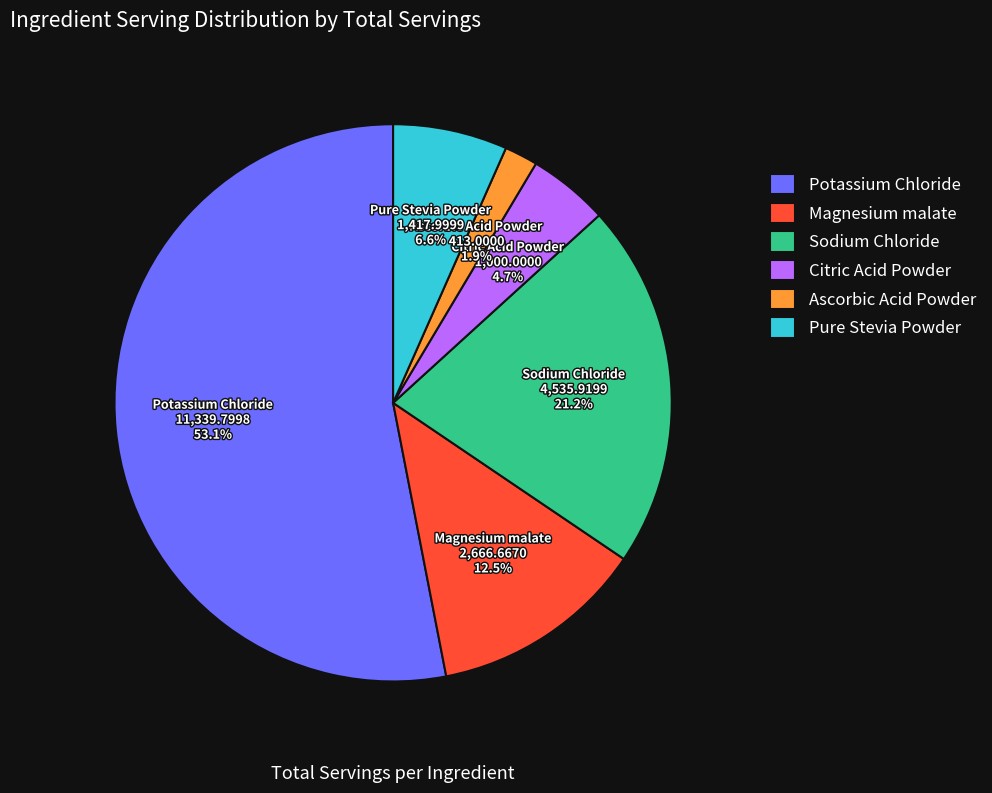

Rank the categories by value from highest to lowest.

Potassium Chloride, Sodium Chloride, Magnesium malate, Pure Stevia Powder, Citric Acid Powder, Ascorbic Acid Powder